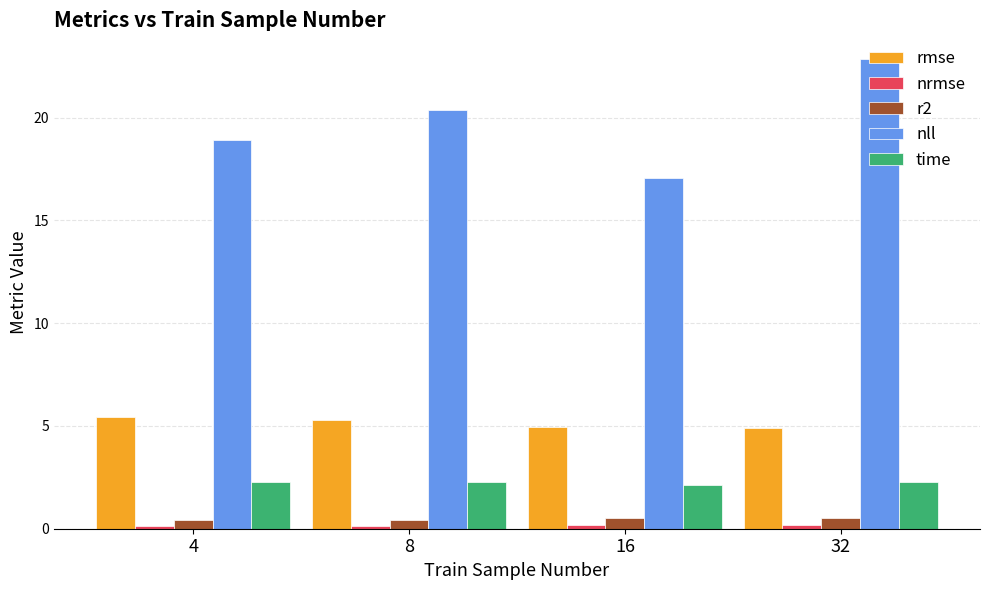

What is the value of the rmse bar at the 4th from the left?

4.9